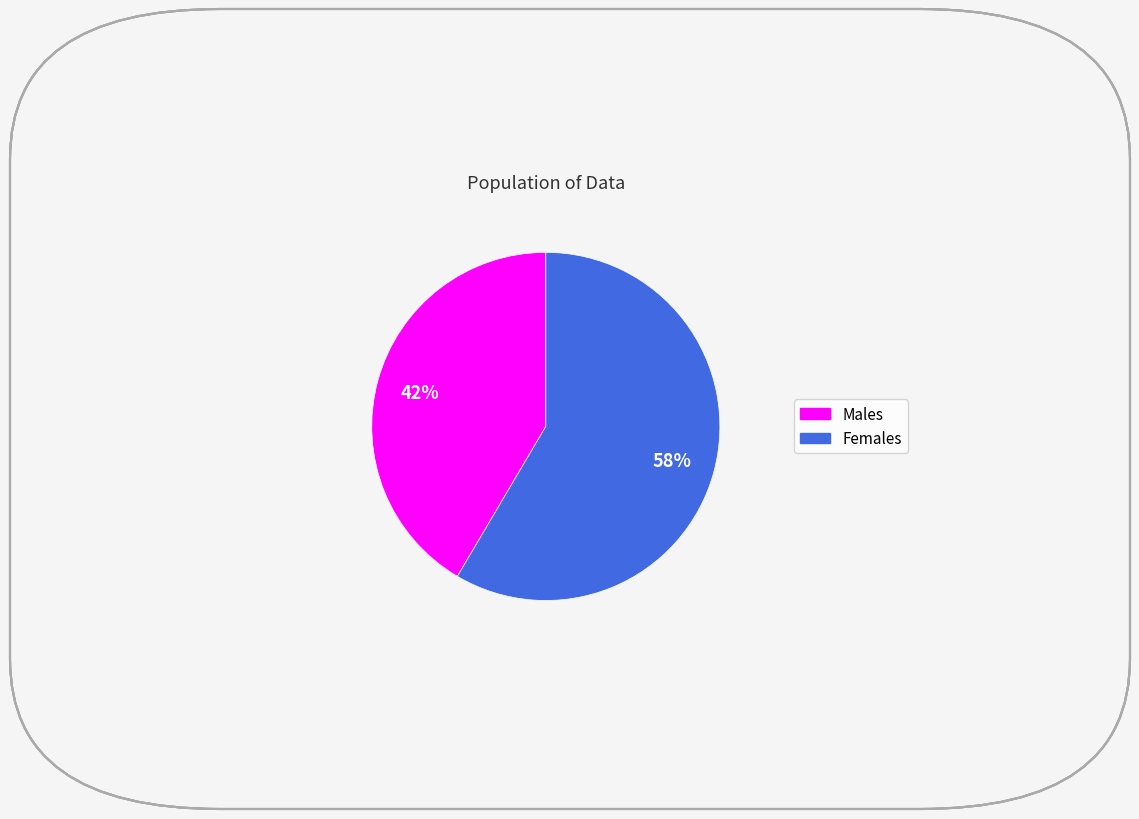

Does any single category account for the majority?

Yes